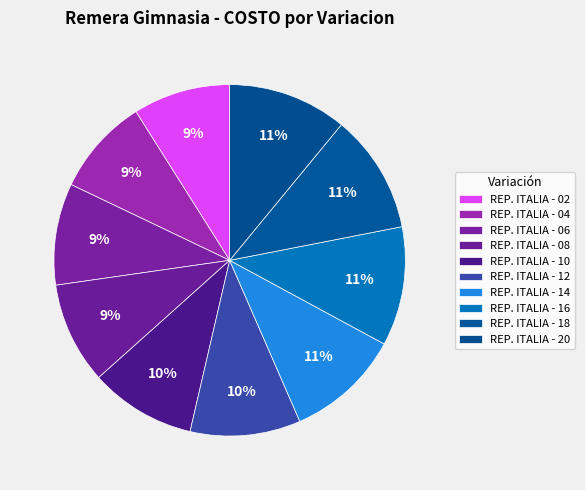

Approximately how many times larger is the value at REP. ITALIA - 18 compared to REP. ITALIA - 16?

1.0